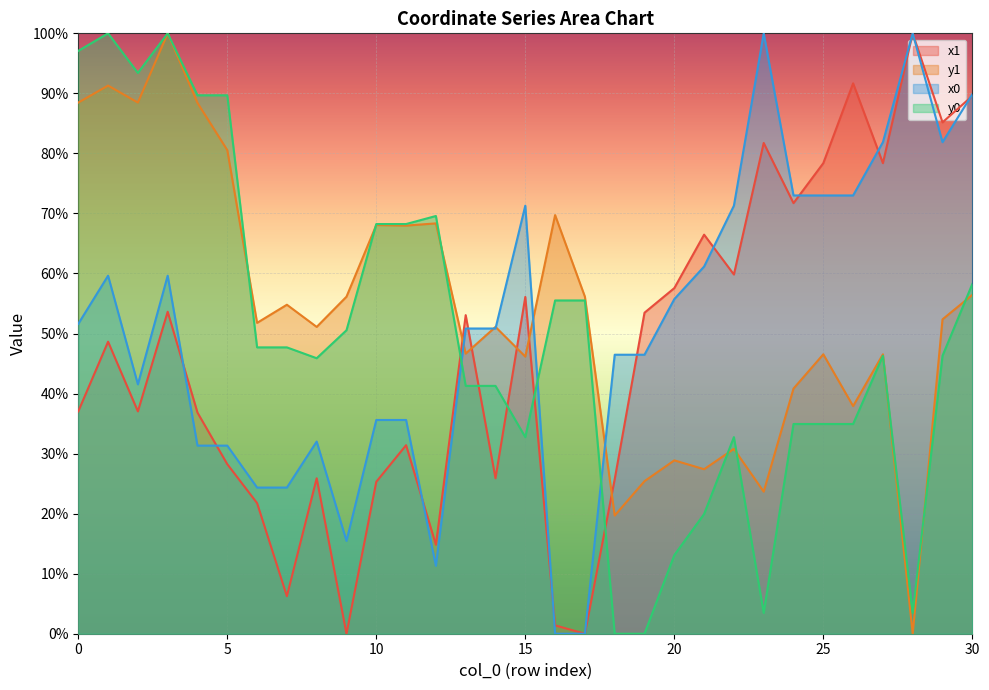

How many interior local peaks does the x0 series have?

6